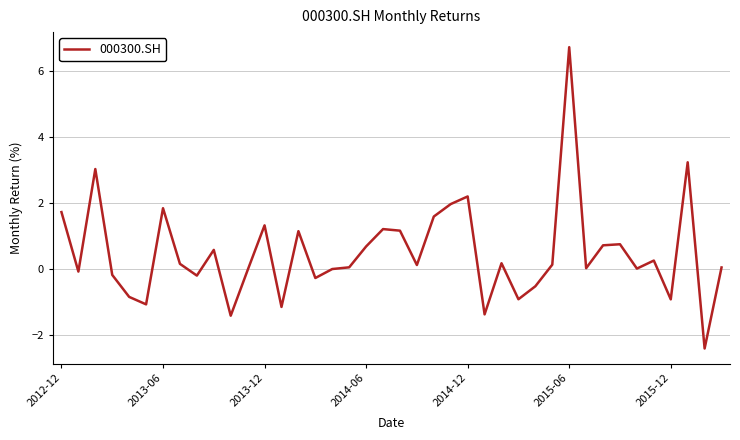

What is the greatest value displayed?

6.7